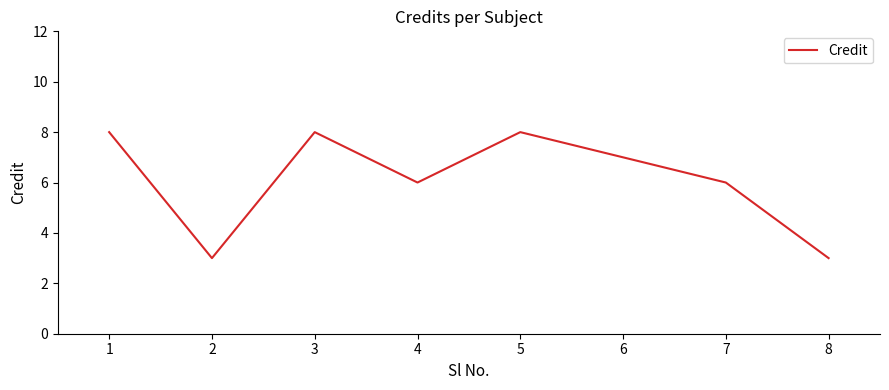

At which category does the data reach its first local peak?

3